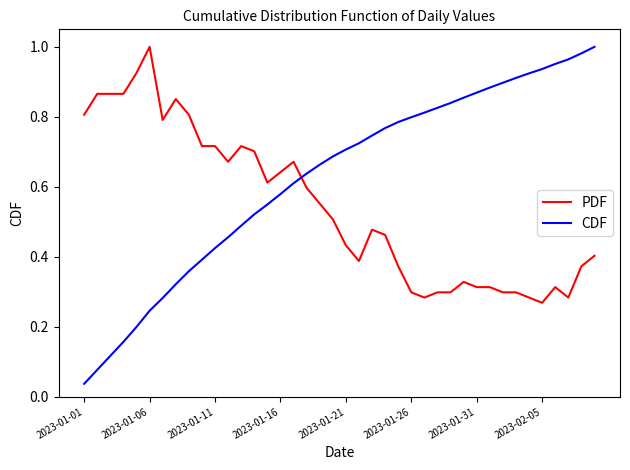

Which series has the largest range (max minus min)?

CDF